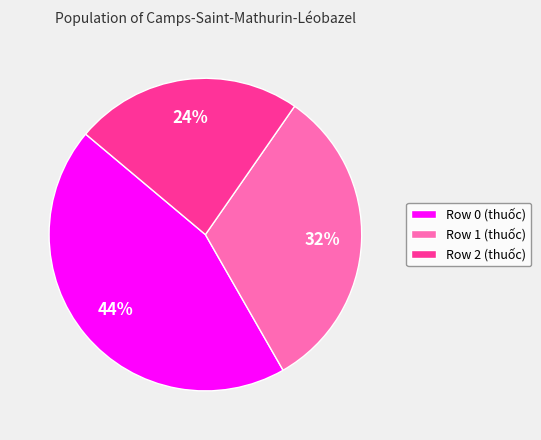

How many slices are in this pie chart?

3